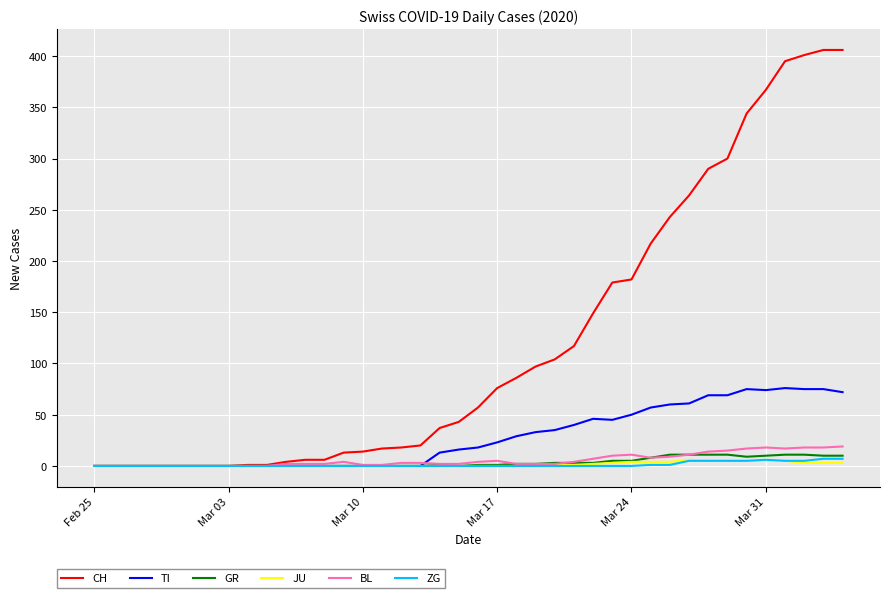

Which series has the largest total across all categories?

CH